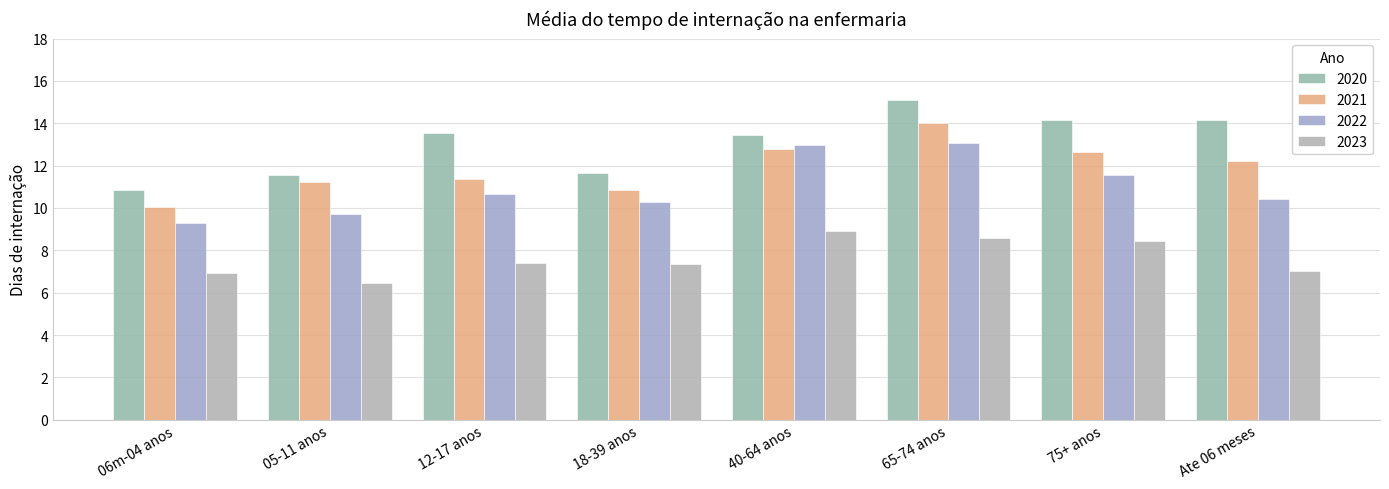

What is the greatest value displayed?

15.1